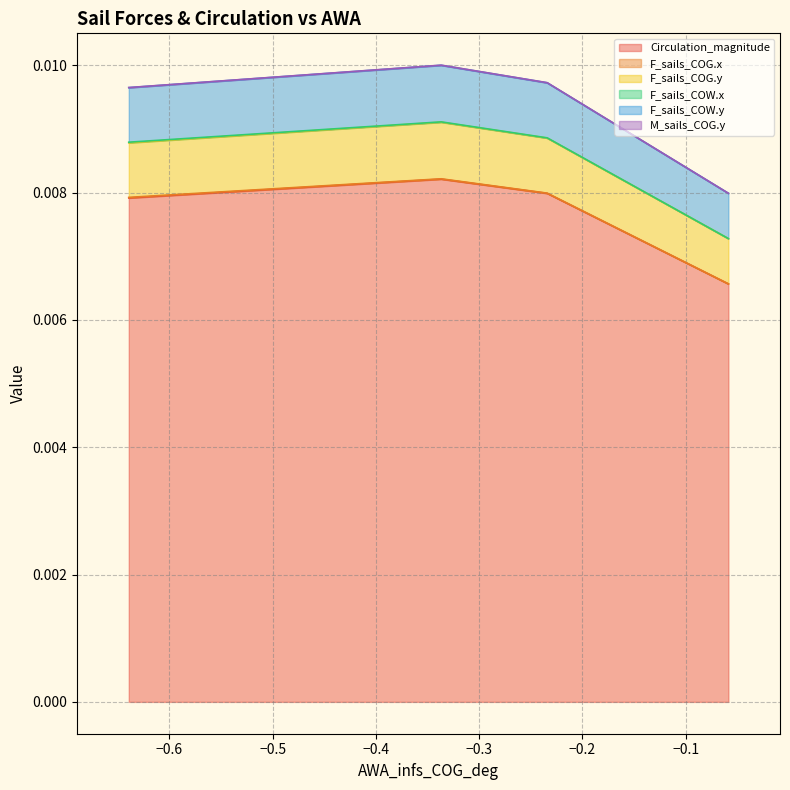

Which series has the widest spread of values?

F_sails_COG.y